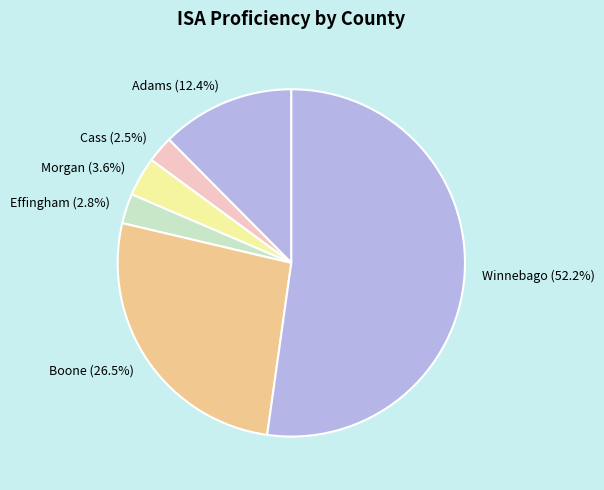

Does any single category account for the majority?

Yes